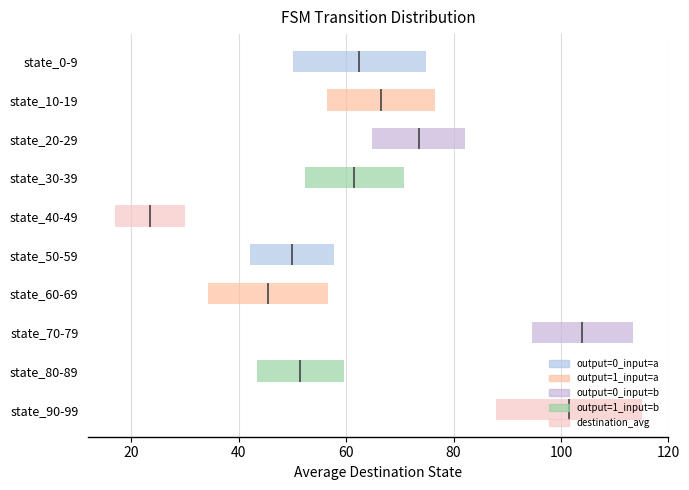

What is the difference between the second highest and second lowest values in the output=1_input=b series?

5.0